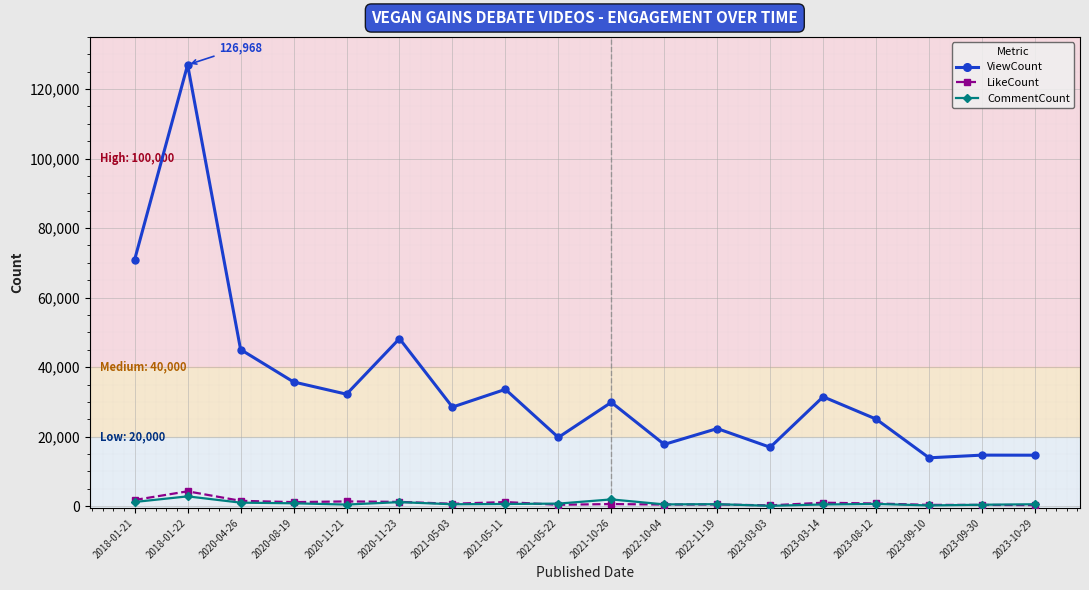

What is the minimum value for ViewCount?

13918